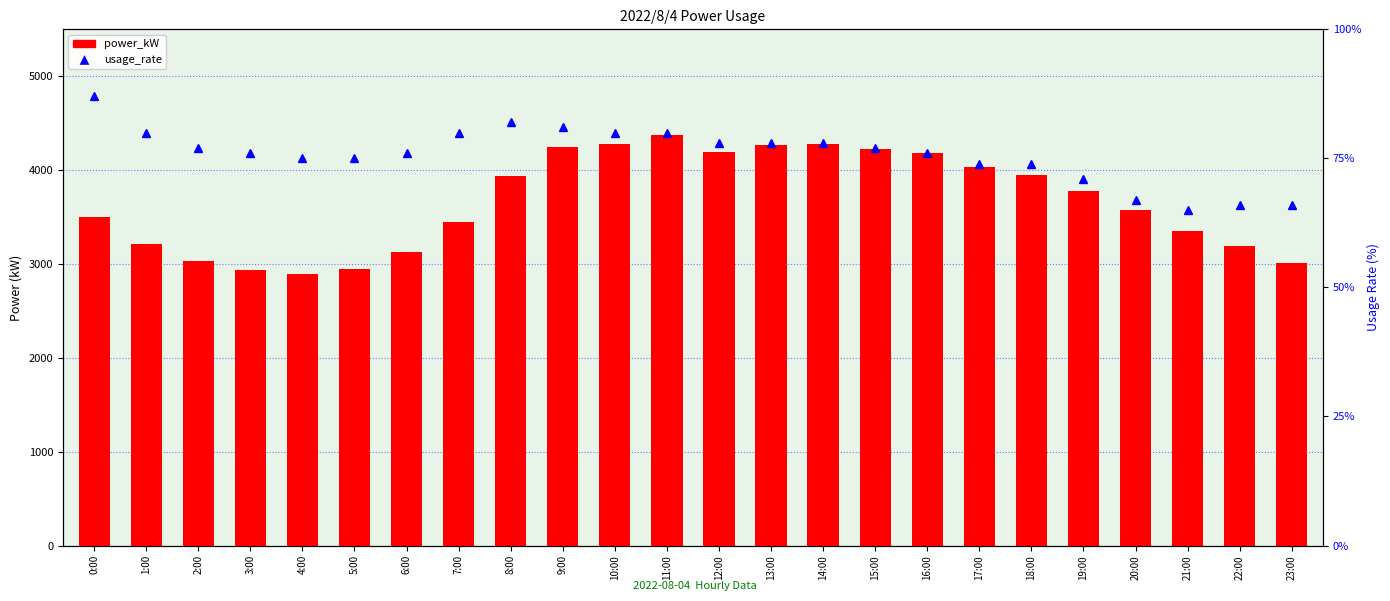

Reading left to right, list all the values displayed in this chart.

power_kW: 0:00=3496	1:00=3218	2:00=3031	3:00=2934	4:00=2898	5:00=2951	6:00=3132	7:00=3450	8:00=3938	9:00=4244	10:00=4282	11:00=4375	12:00=4193	13:00=4264	14:00=4281	15:00=4226	16:00=4180	17:00=4032	18:00=3944	19:00=3781	20:00=3572	21:00=3351	22:00=3189	23:00=3008
usage_rate: 0:00=87	1:00=80	2:00=77	3:00=76	4:00=75	5:00=75	6:00=76	7:00=80	8:00=82	9:00=81	10:00=80	11:00=80	12:00=78	13:00=78	14:00=78	15:00=77	16:00=76	17:00=74	18:00=74	19:00=71	20:00=67	21:00=65	22:00=66	23:00=66